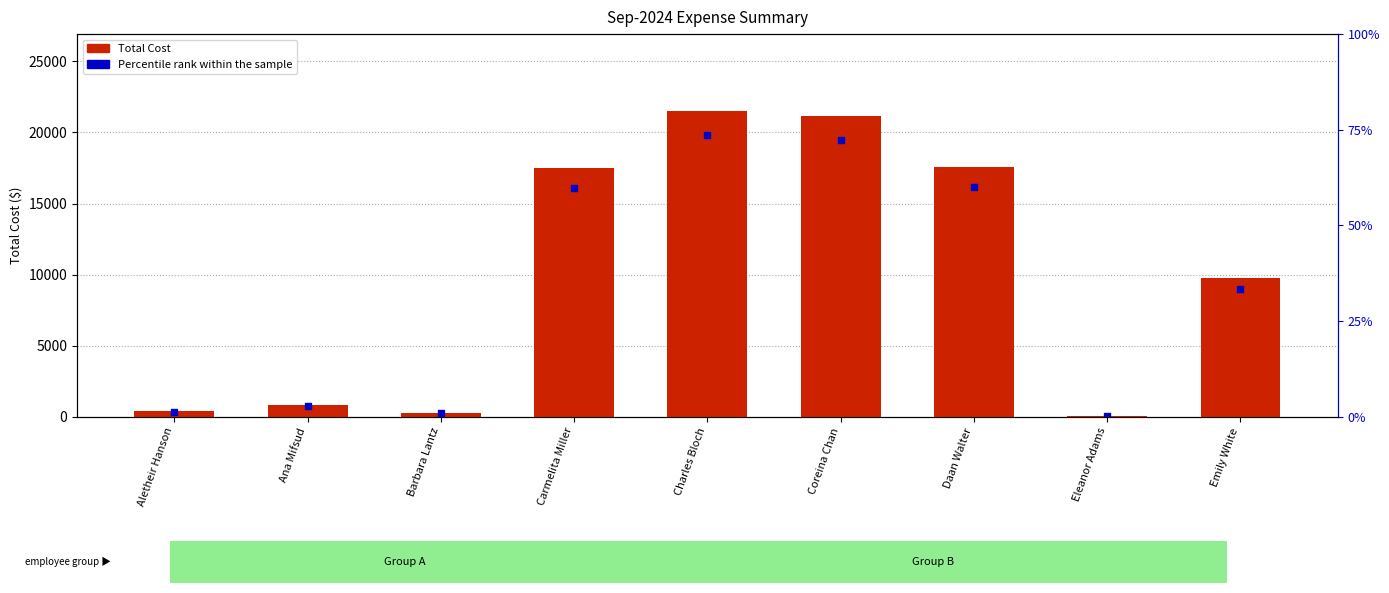

Which series contains the highest Y value?

Total Cost